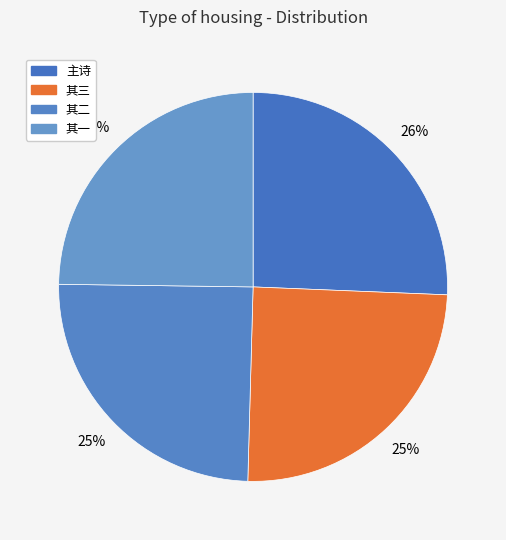

Count the number of slices in the pie.

4